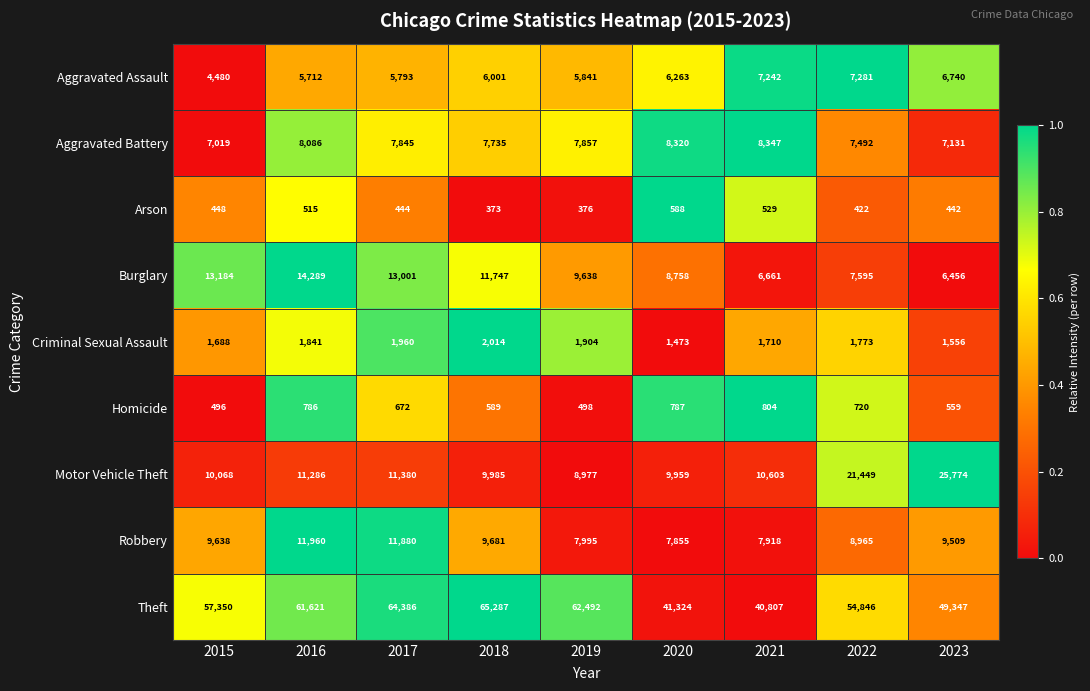

List the series in order of their peak value, lowest first.

Arson, Homicide, Criminal Sexual Assault, Aggravated Assault, Aggravated Battery, Robbery, Burglary, Motor Vehicle Theft, Theft